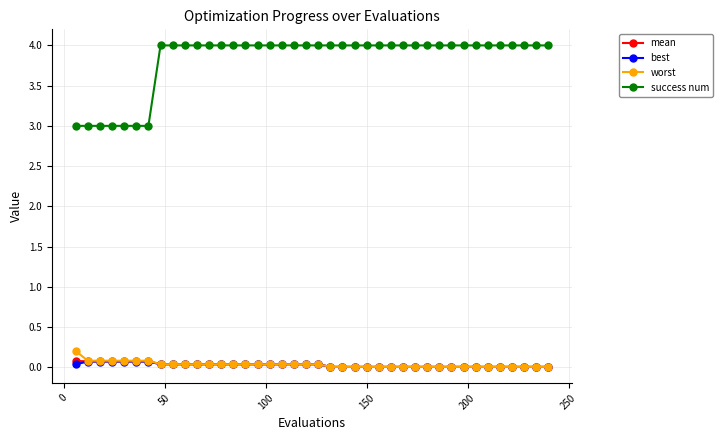

What is the maximum value shown in the chart?

4.0